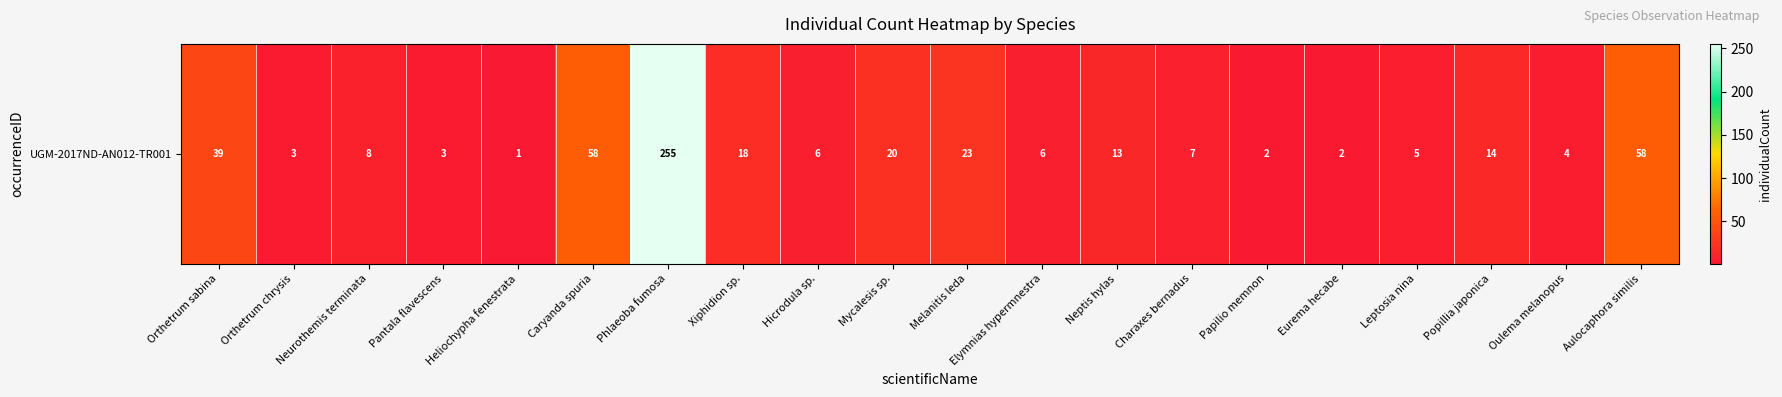

Which label corresponds to the smallest value in the chart?

Heliochypha fenestrata